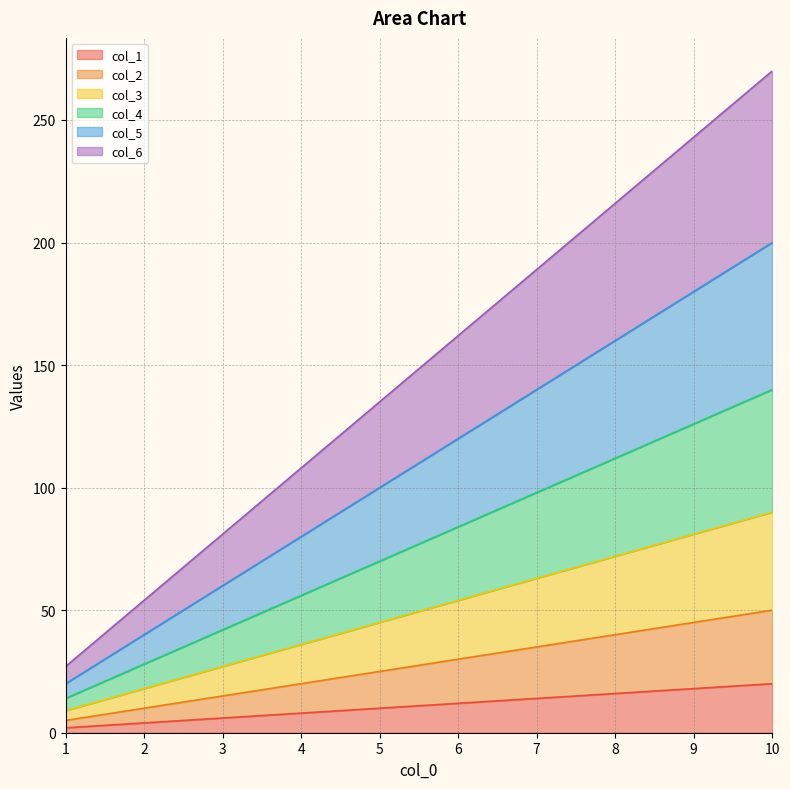

What is the approximate value of col_3 at 5, to the nearest 10?

40